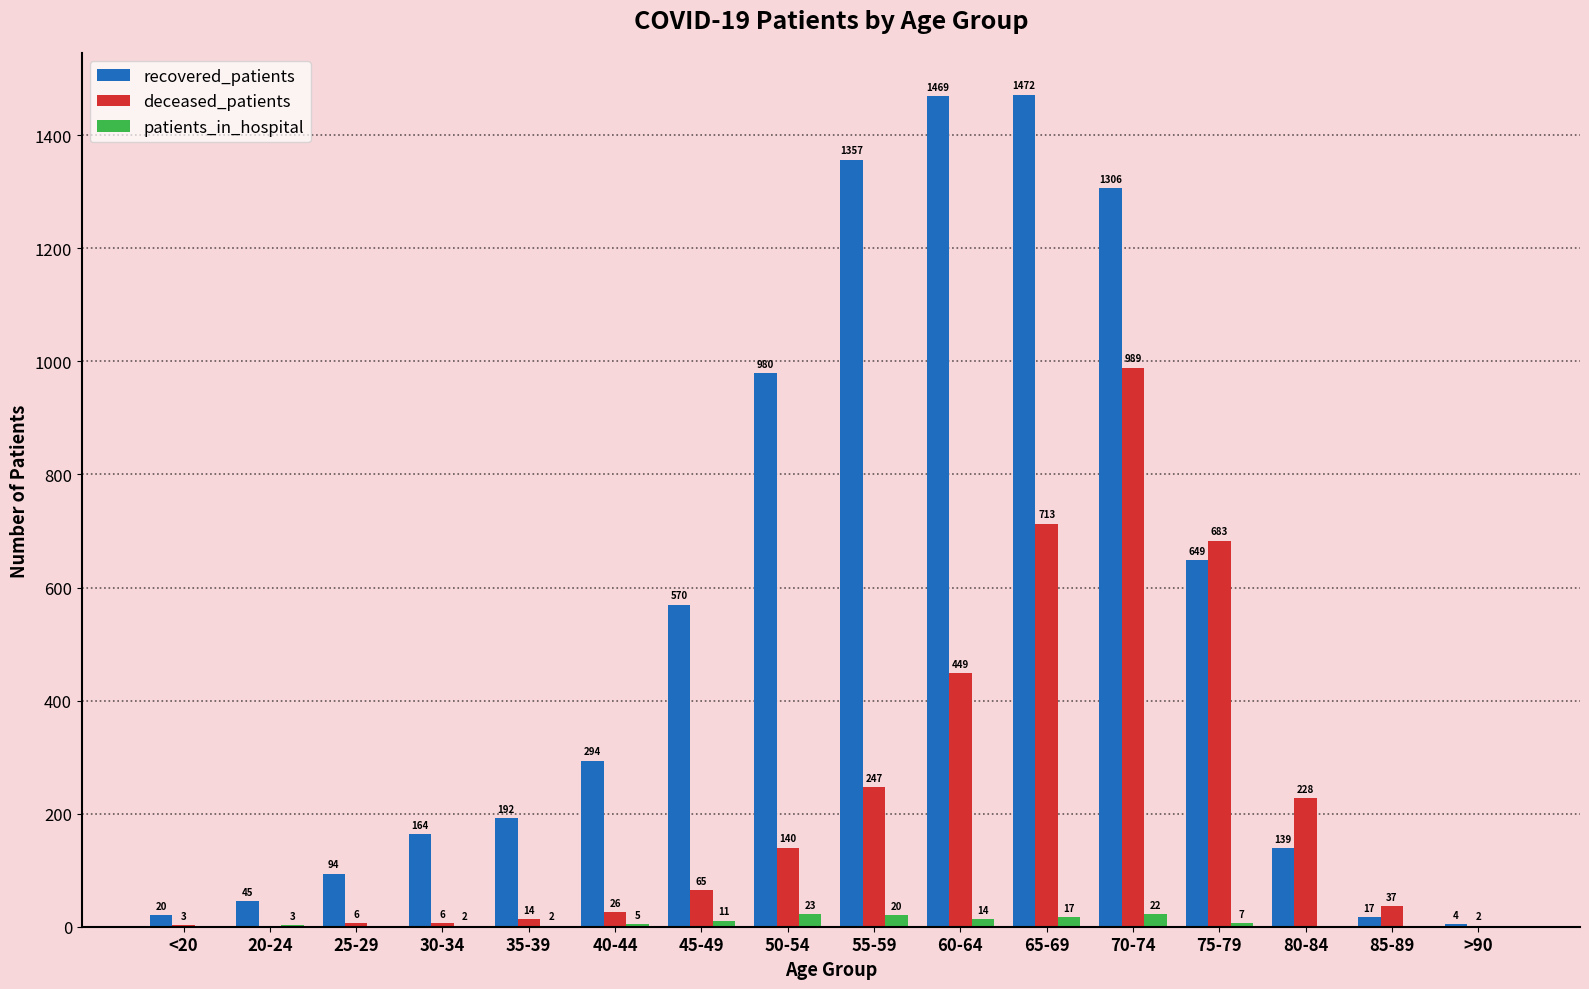

At which category is the sum across all series the highest?

70-74